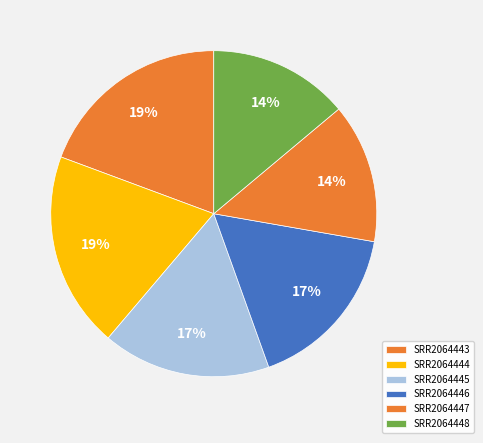

Is it true that SRR2064447 is 14% of the pie?

True